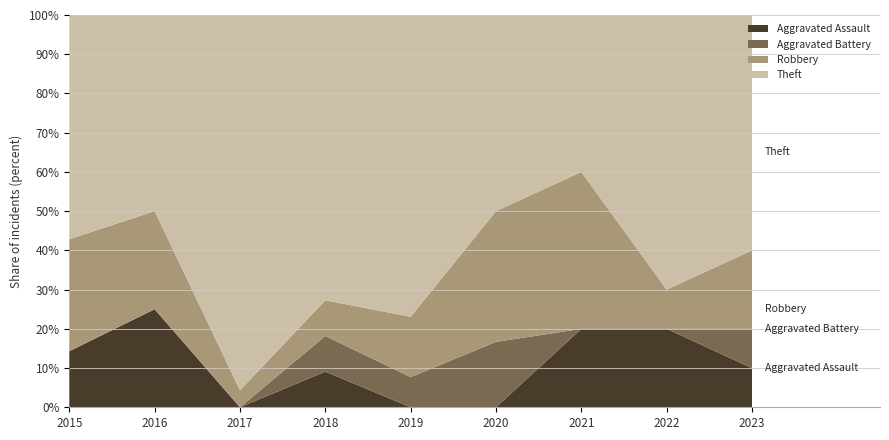

Reading left to right, transcribe all the data shown in this chart.

Aggravated Assault: 2015=1	2016=1	2017=0	2018=1	2019=0	2020=0	2021=1	2022=2	2023=1
Aggravated Battery: 2015=0	2016=0	2017=0	2018=1	2019=1	2020=1	2021=0	2022=0	2023=1
Robbery: 2015=2	2016=1	2017=1	2018=1	2019=2	2020=2	2021=2	2022=1	2023=2
Theft: 2015=4	2016=2	2017=22	2018=8	2019=10	2020=3	2021=2	2022=7	2023=6